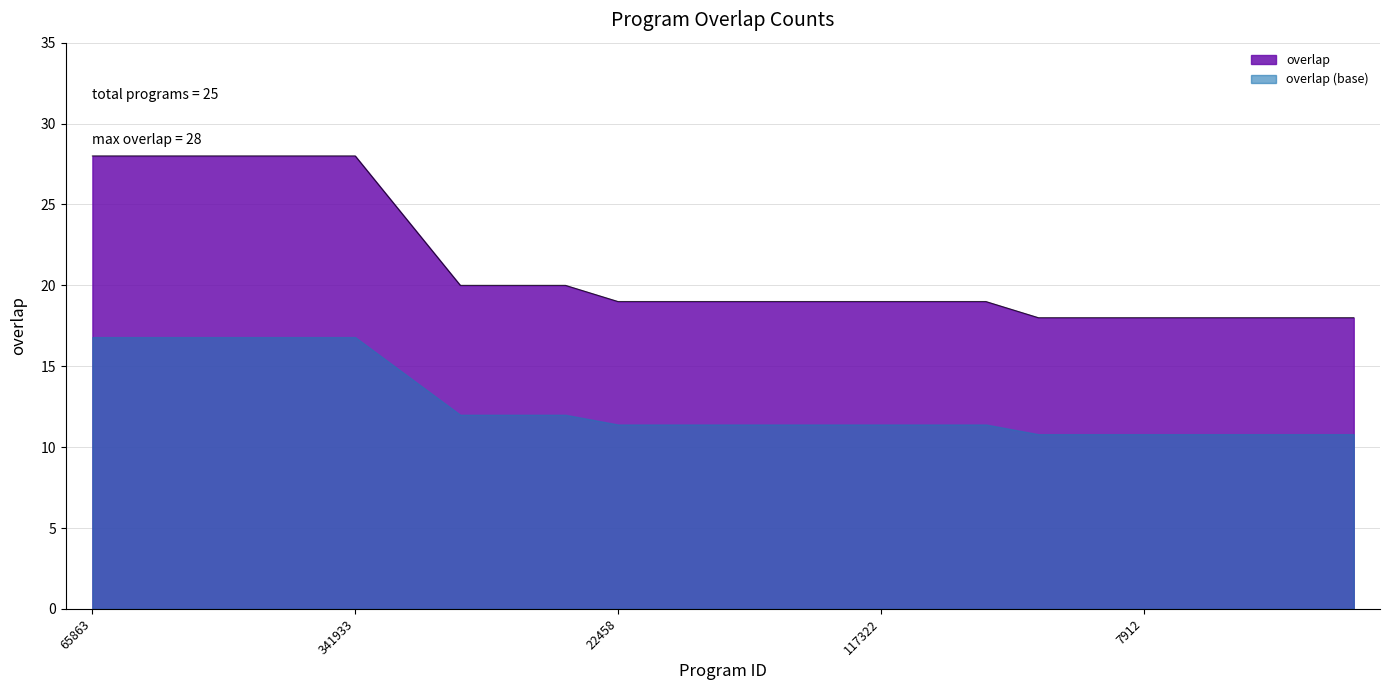

True or false: the data has more than 1 interior local peaks.

False